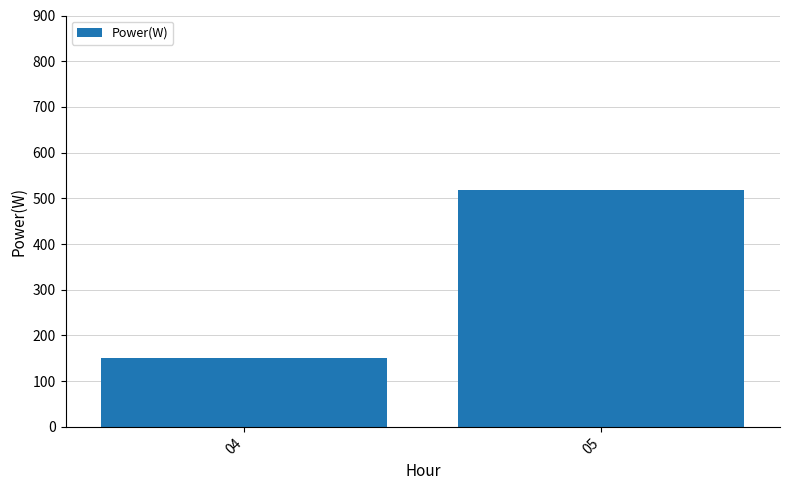

What is the sum of all values?

668.6